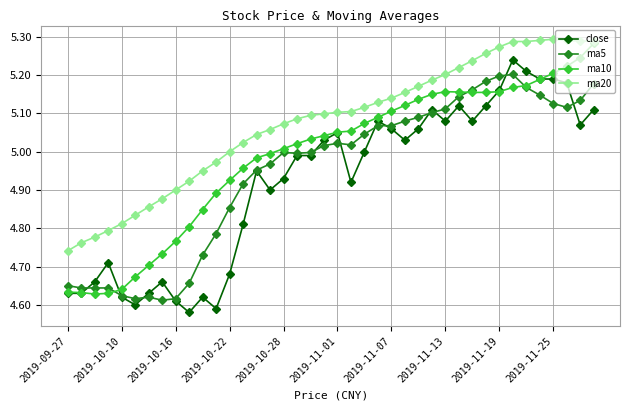

True or false: ma20 and close cross at least once.

False